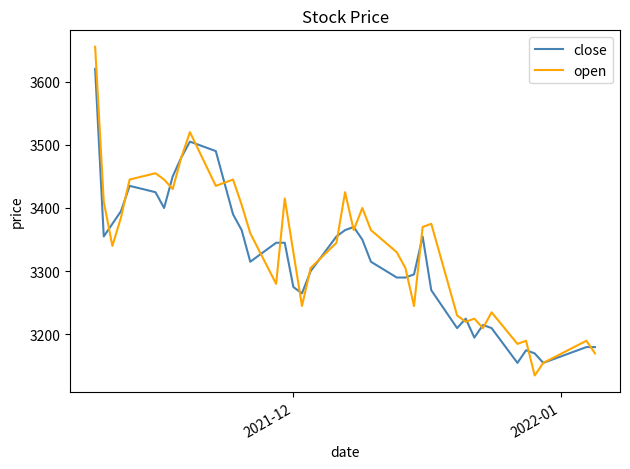

What is the maximum value shown in the chart?

3655